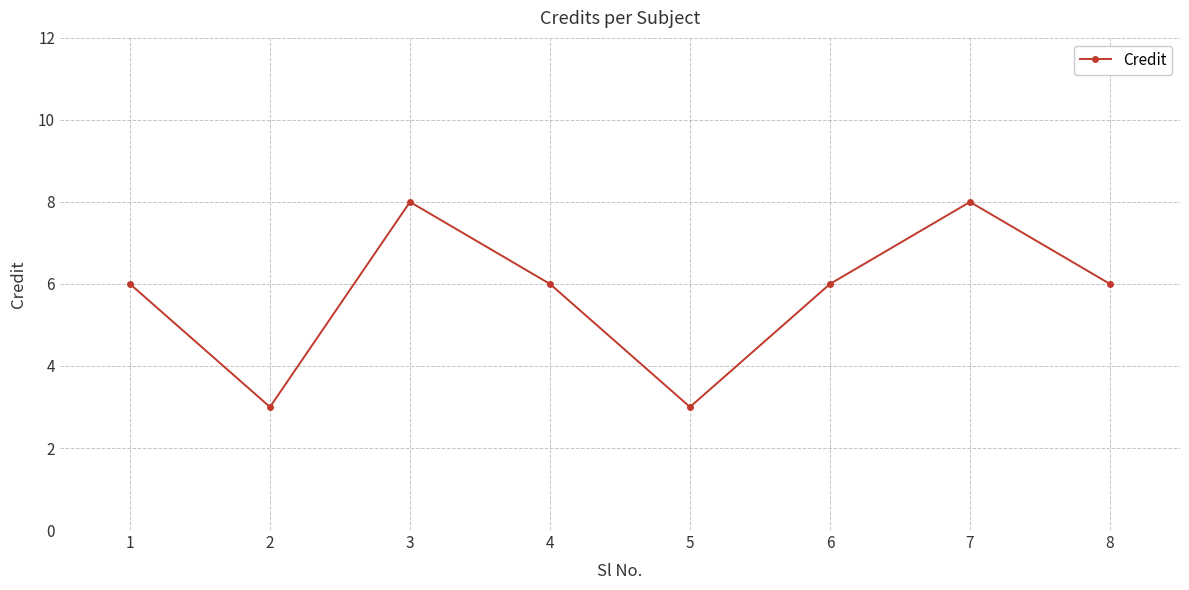

What is the difference between the maximum and second lowest values?

5